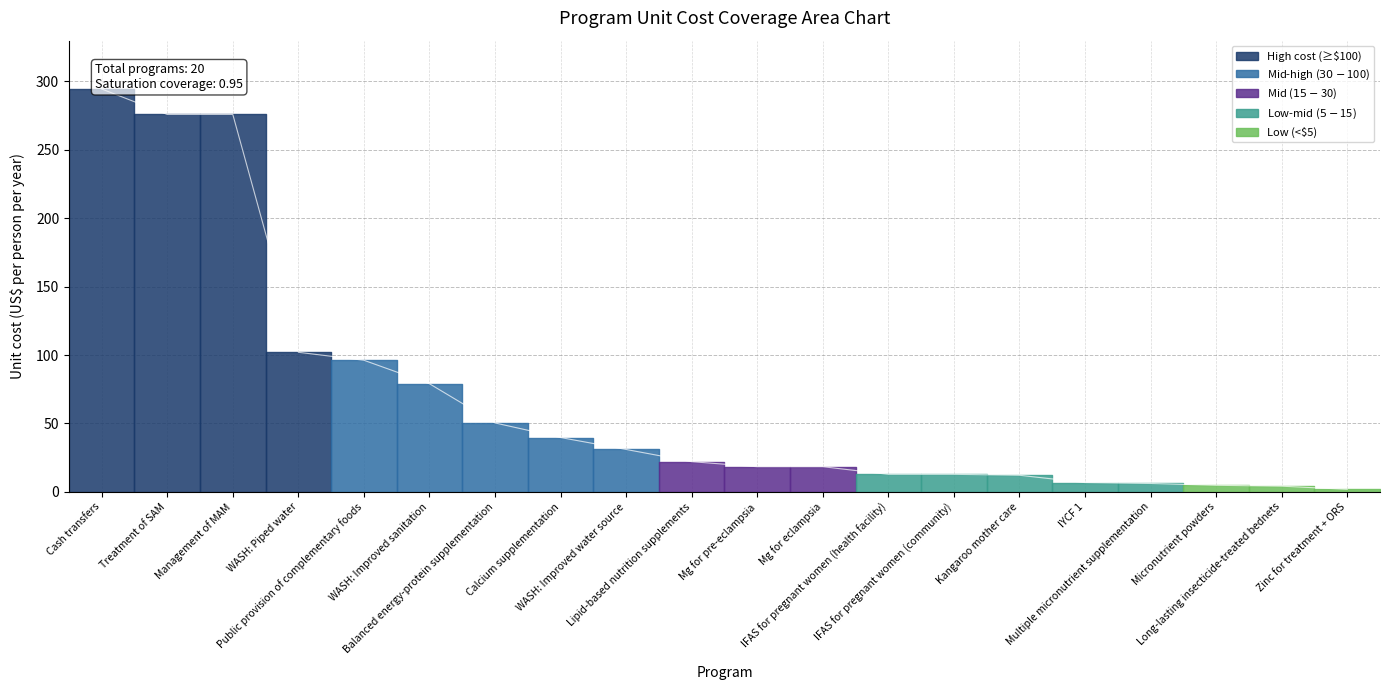

The value at WASH: Improved water source is 20.9. True or false?

False